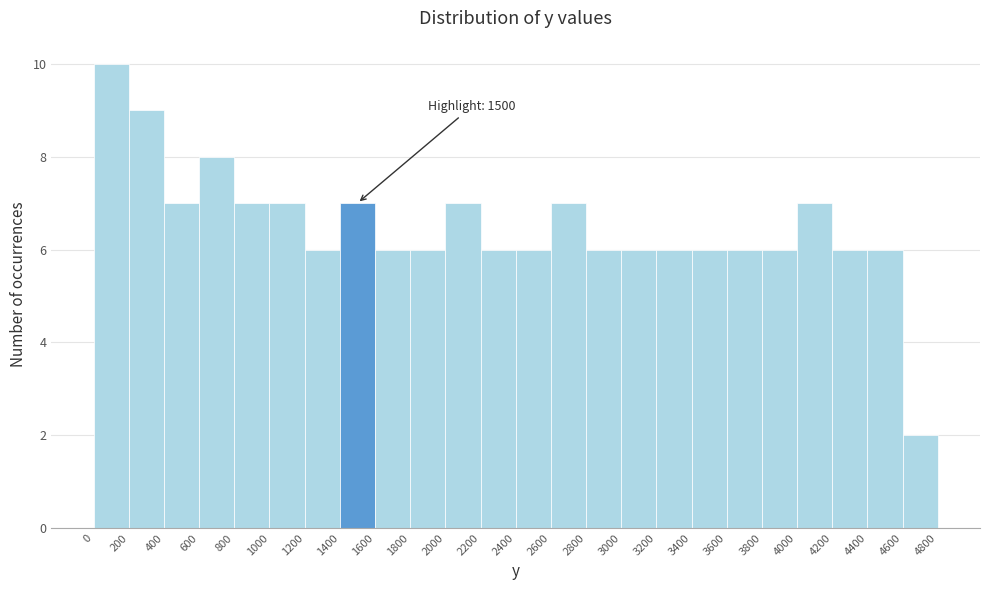

Over which range of the x-axis is the bar tallest?

0 to 200